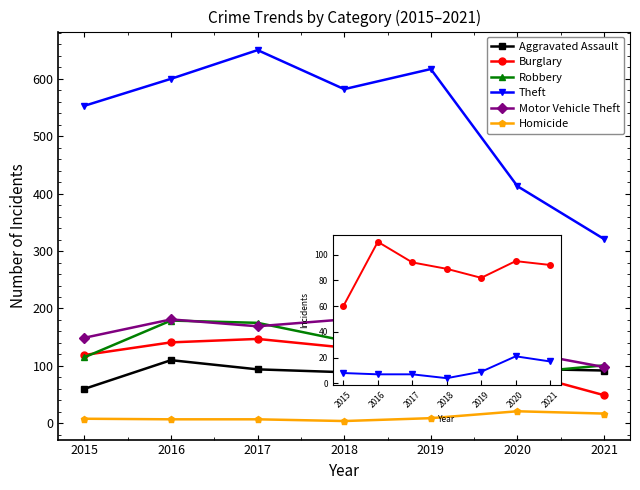

Count the number of data series in this chart.

6